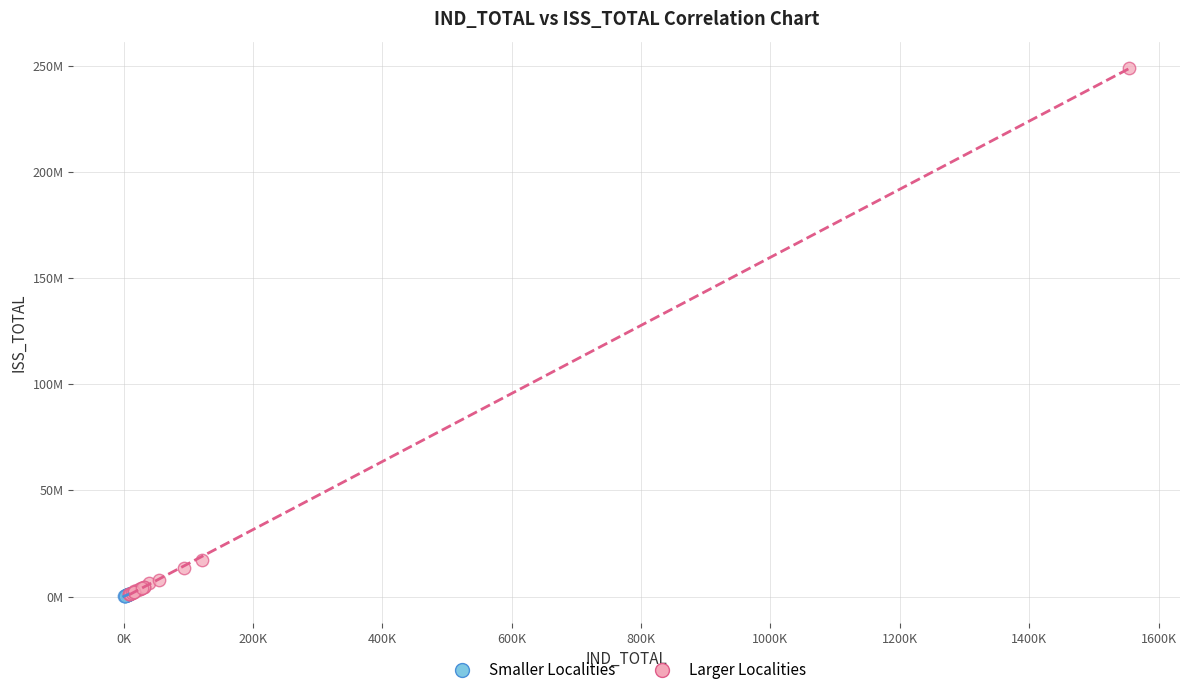

Which series reaches the maximum Y coordinate?

Larger Localities